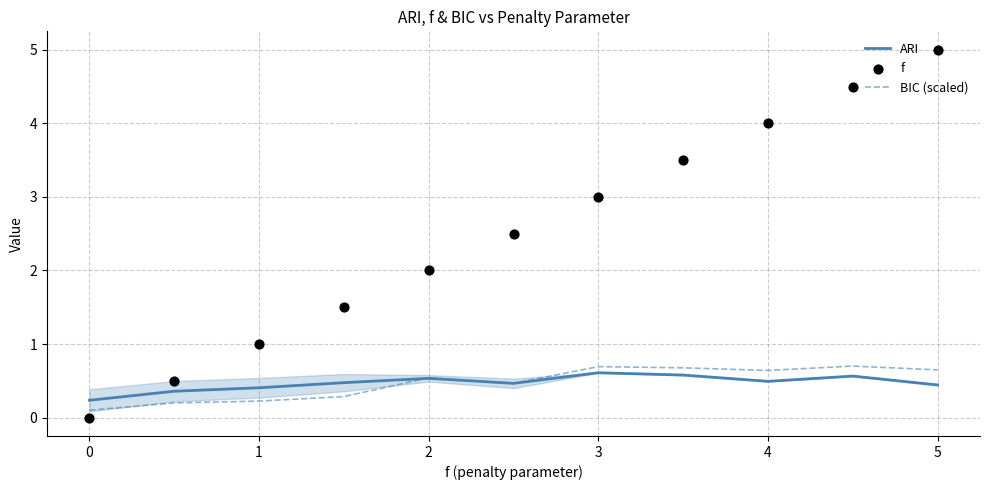

Is the value of ARI at 5 greater than the value of BIC (scaled) at 4?

No